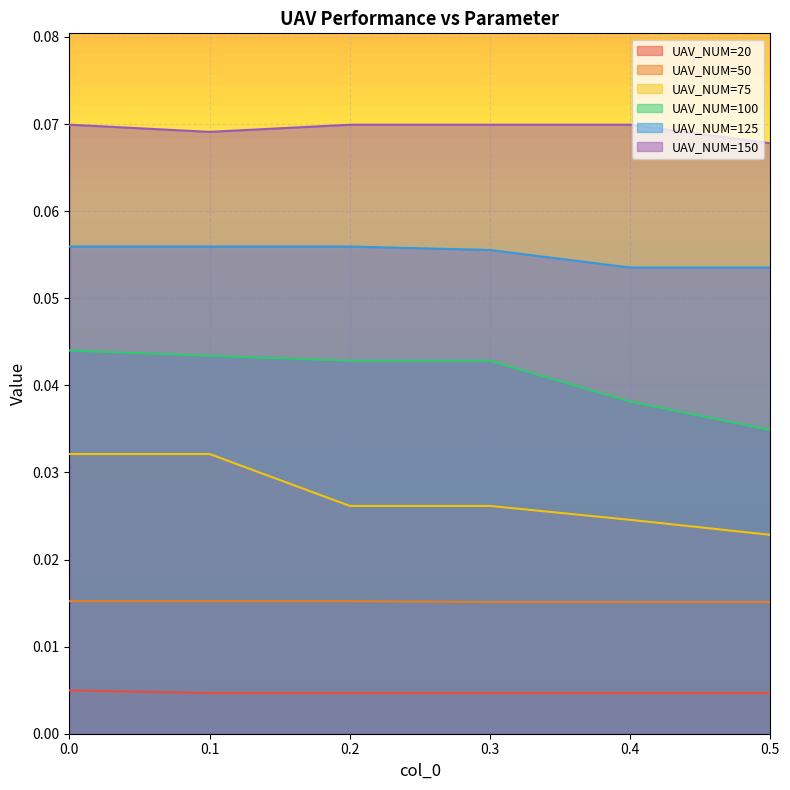

How many interior local peaks does the UAV_NUM=125 series have?

1